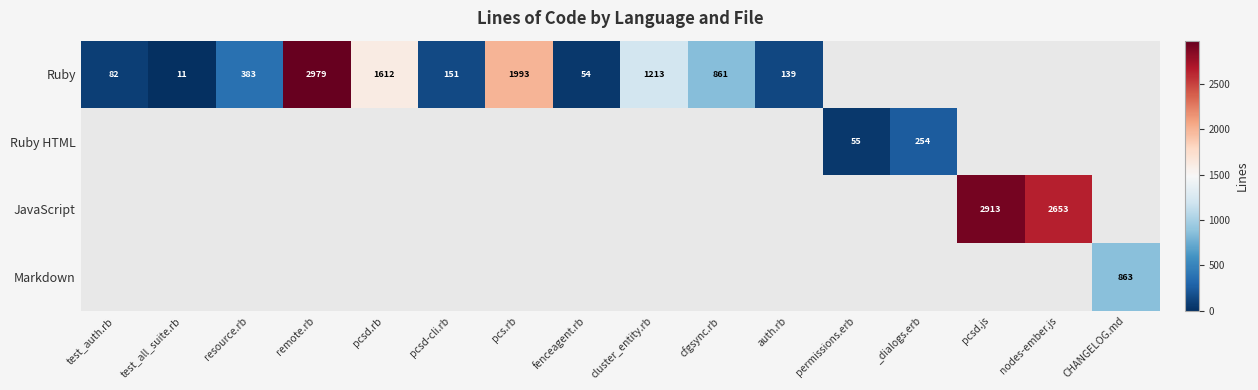

Is the value of Markdown at CHANGELOG.md greater than the value of Ruby at pcsd.rb?

No